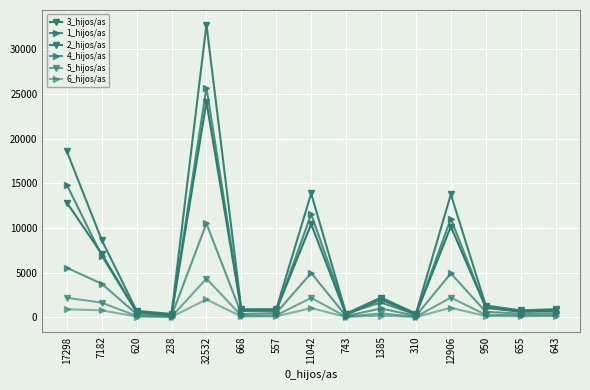

True or false: 4_hijos/as has more than 2 interior local peaks.

True